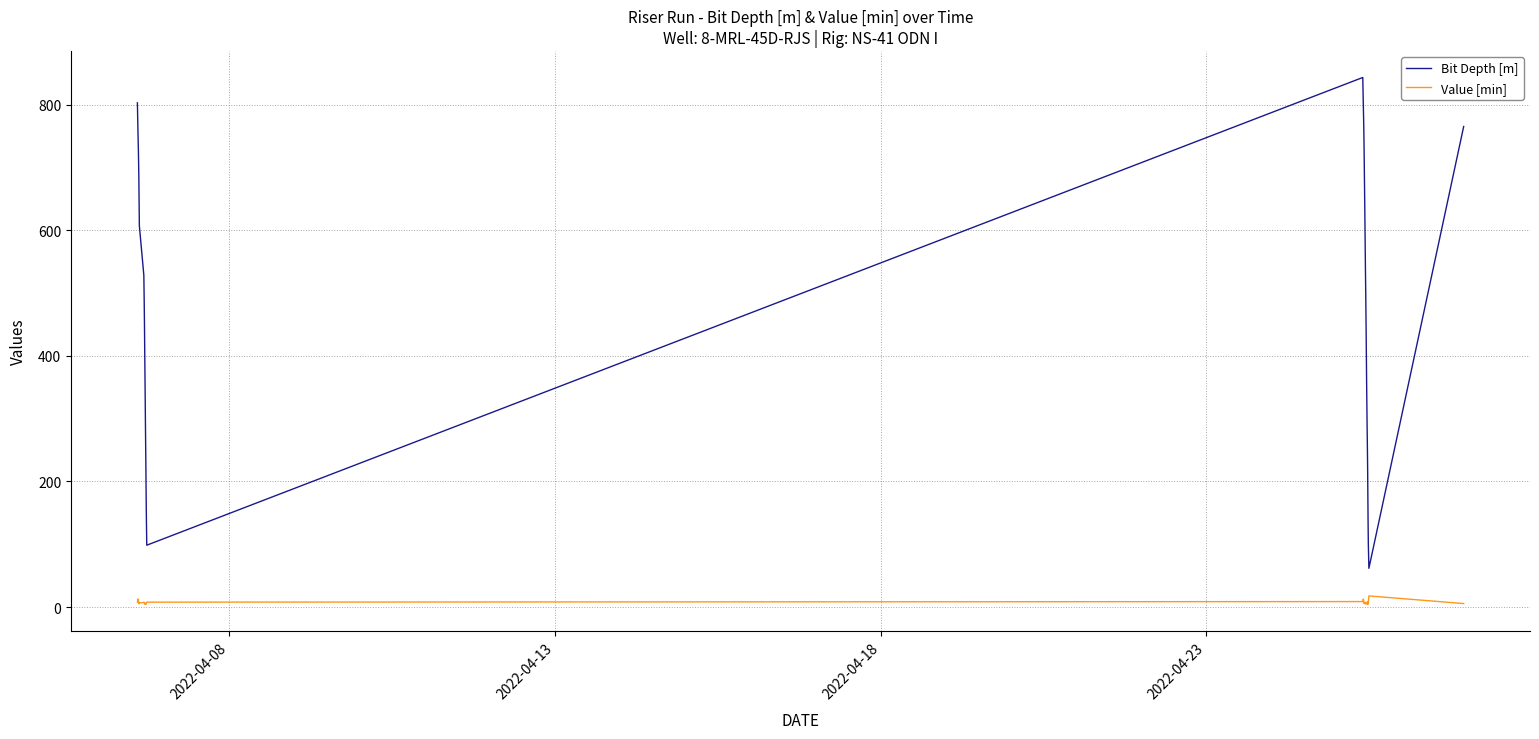

True or false: Value [min] and Bit Depth [m] cross at least once.

False